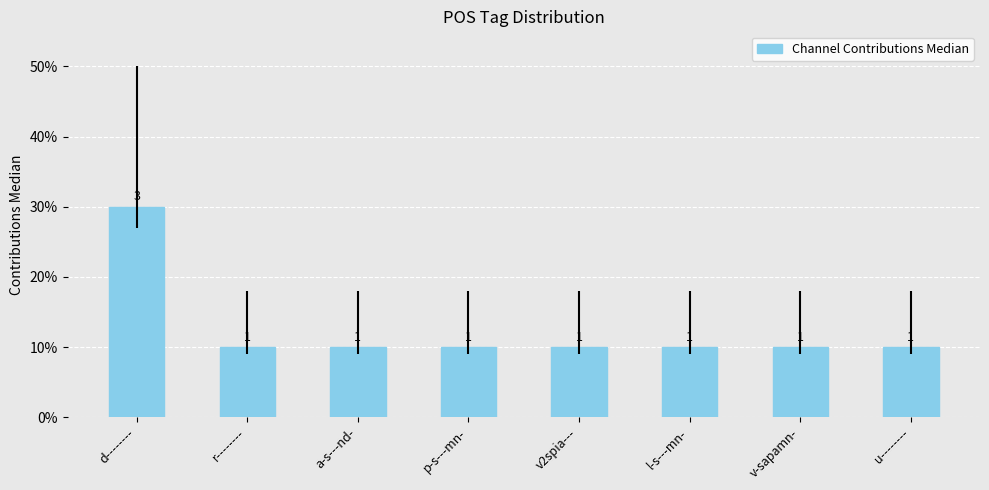

What is the sum of the values at a-s---nd- and l-s---mn-?

2